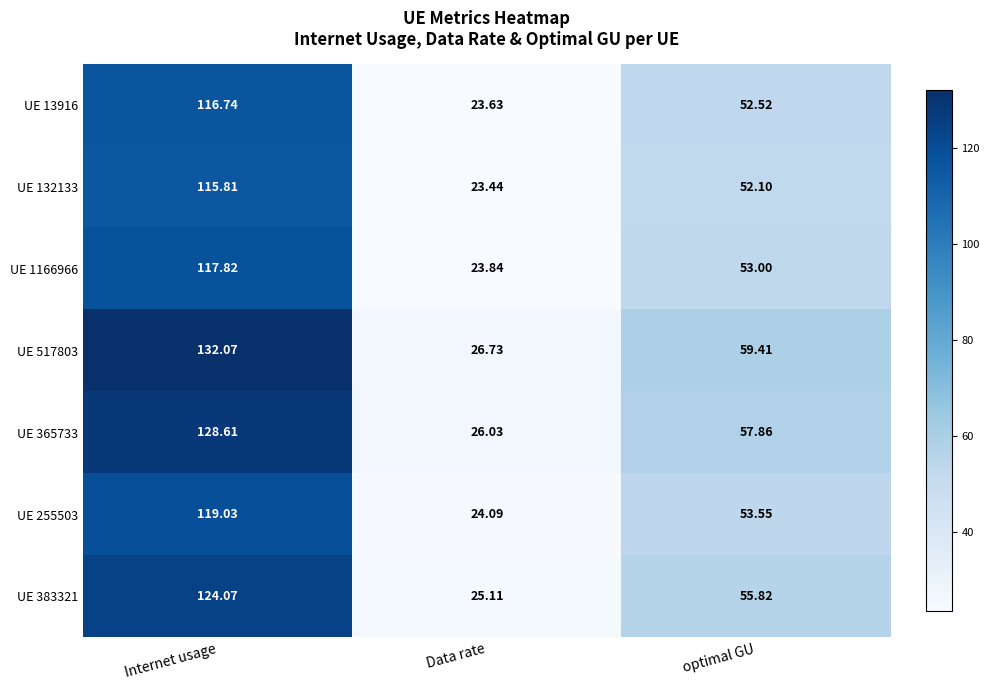

At which label does UE 517803 first exceed 59?

Internet usage